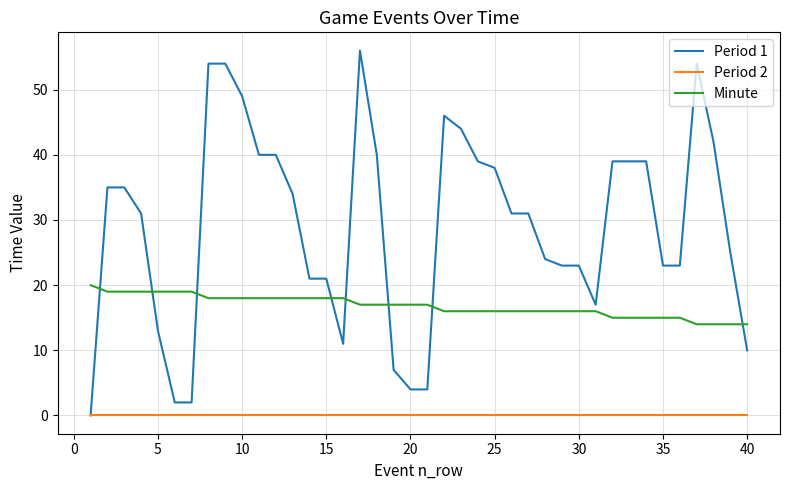

Rank the series by their maximum value, from highest to lowest.

Period 1, Minute, Period 2